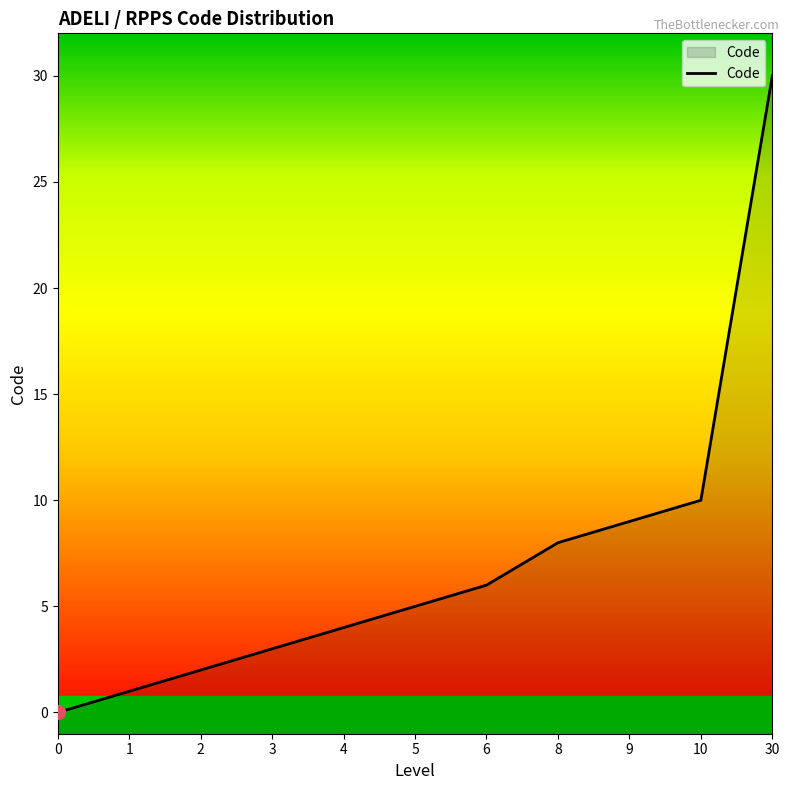

List the labels in order of value, smallest first.

0, 1, 2, 3, 4, 5, 6, 8, 9, 10, 30